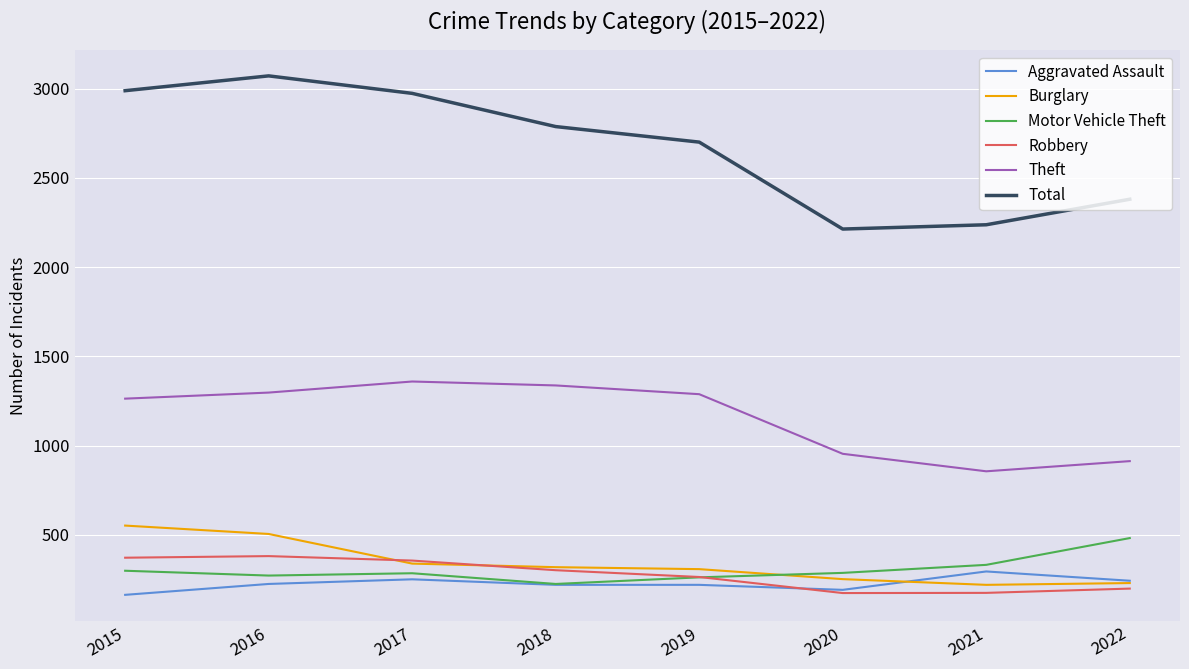

What is the total value across all series at 2019?

5042